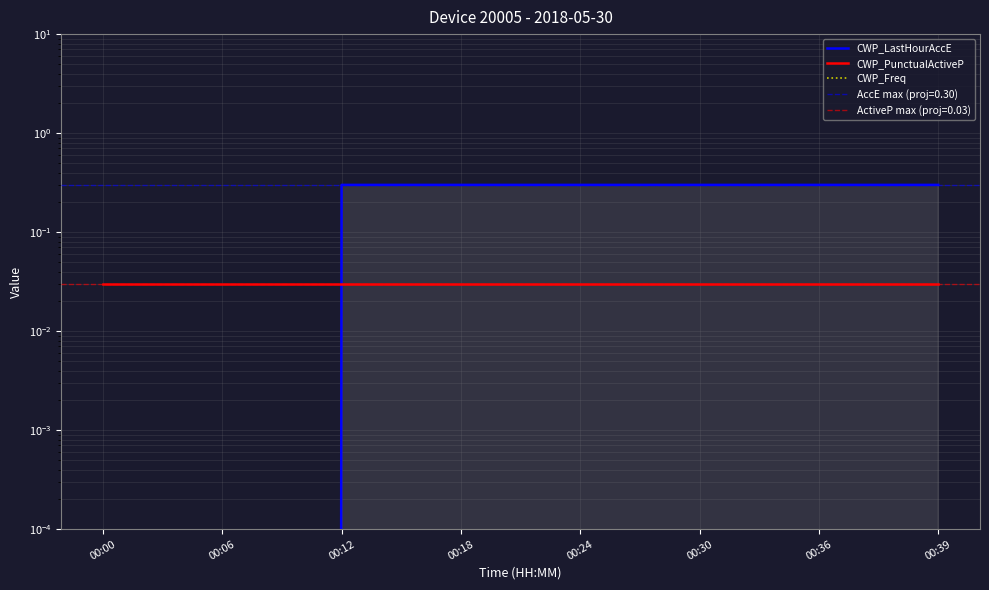

True or false: CWP_LastHourAccE has a value of 0.3 at 00:12.

True